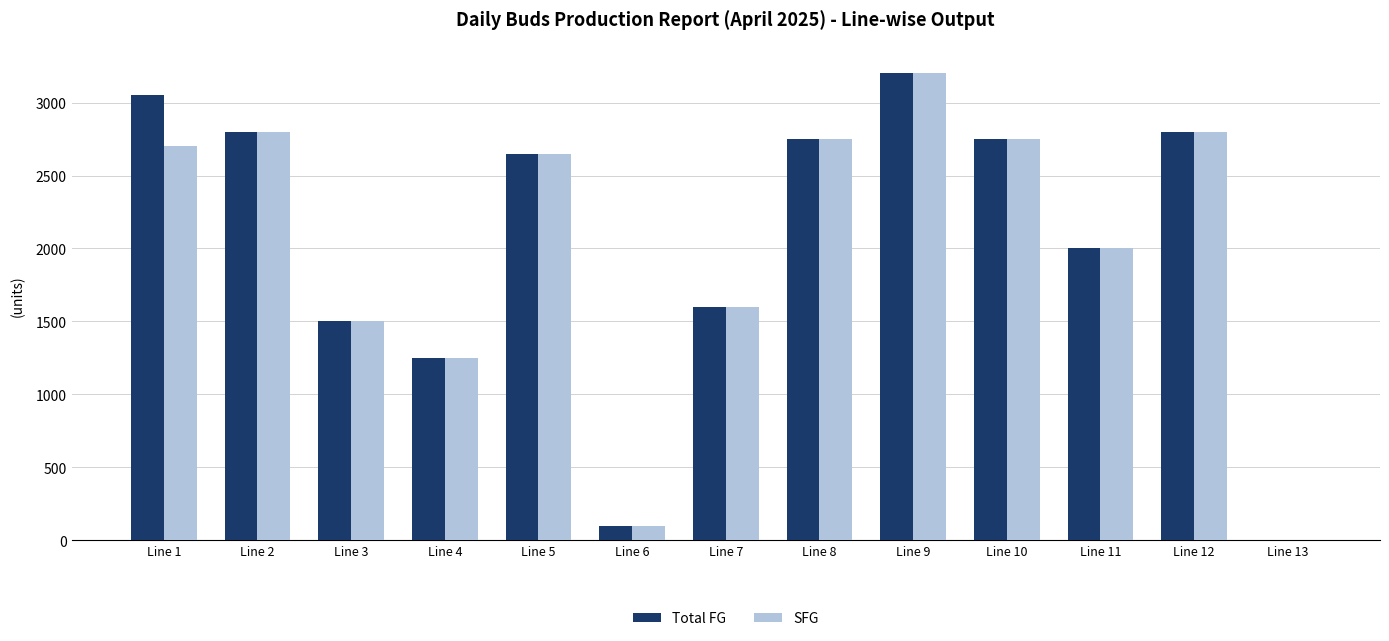

What is the sum of all Total FG values?

26450